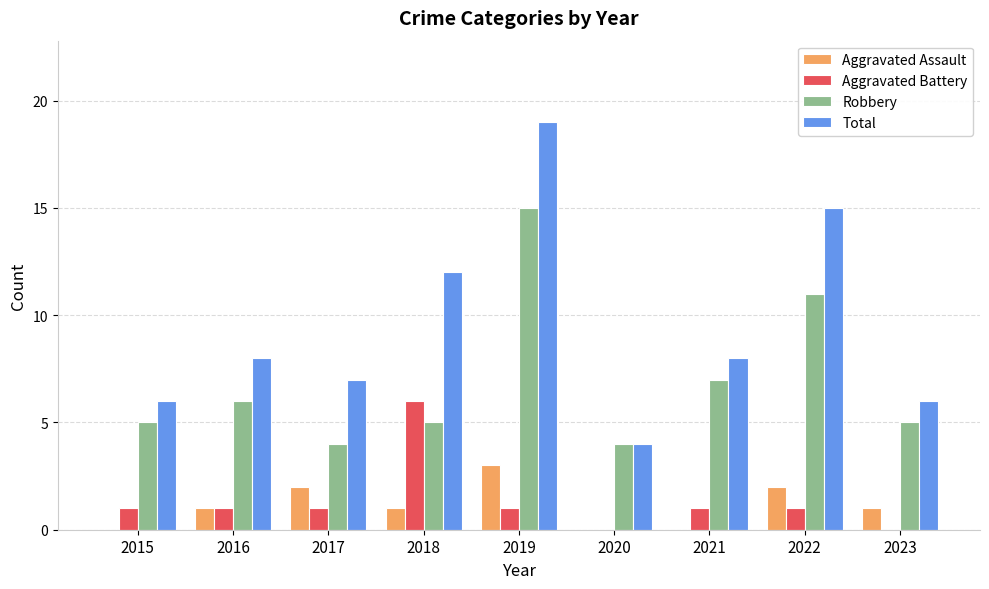

Reading right to left, list all the values displayed in this chart.

Aggravated Assault: 1	2	0	0	3	1	2	1	0
Aggravated Battery: 0	1	1	0	1	6	1	1	1
Robbery: 5	11	7	4	15	5	4	6	5
Total: 6	15	8	4	19	12	7	8	6